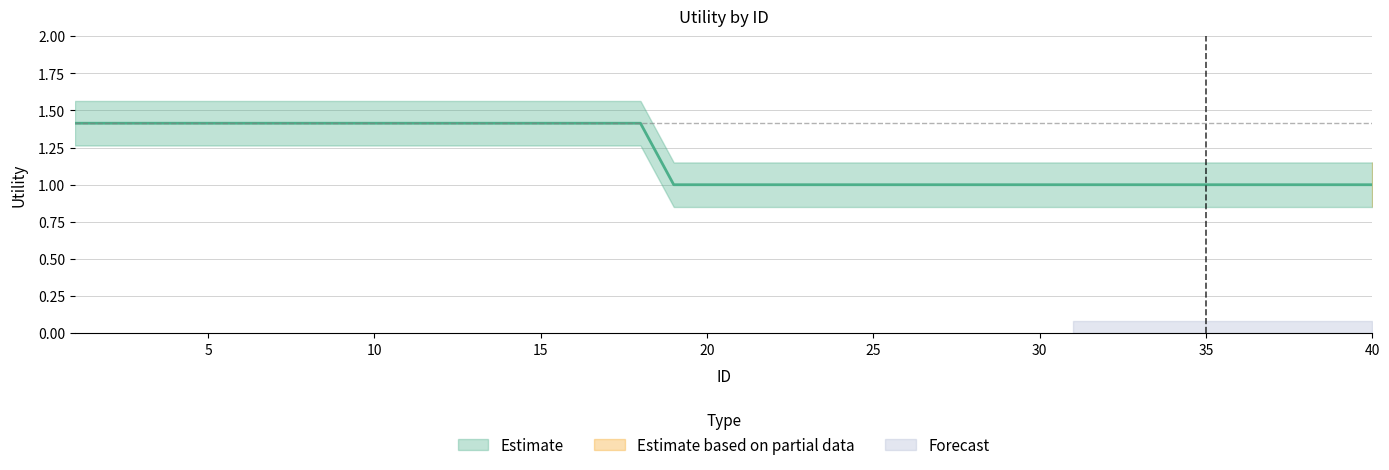

Count the number of categories in the chart.

40